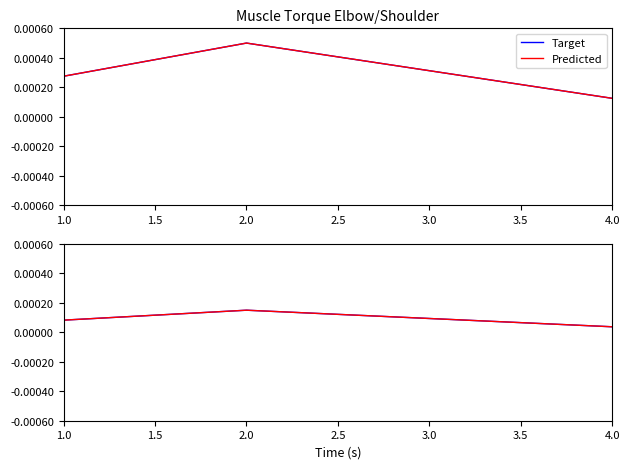

Which series has the largest total across all categories?

Target